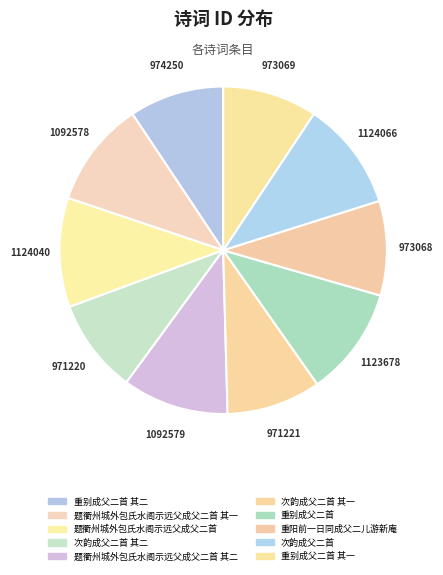

Does any single category account for the majority?

No